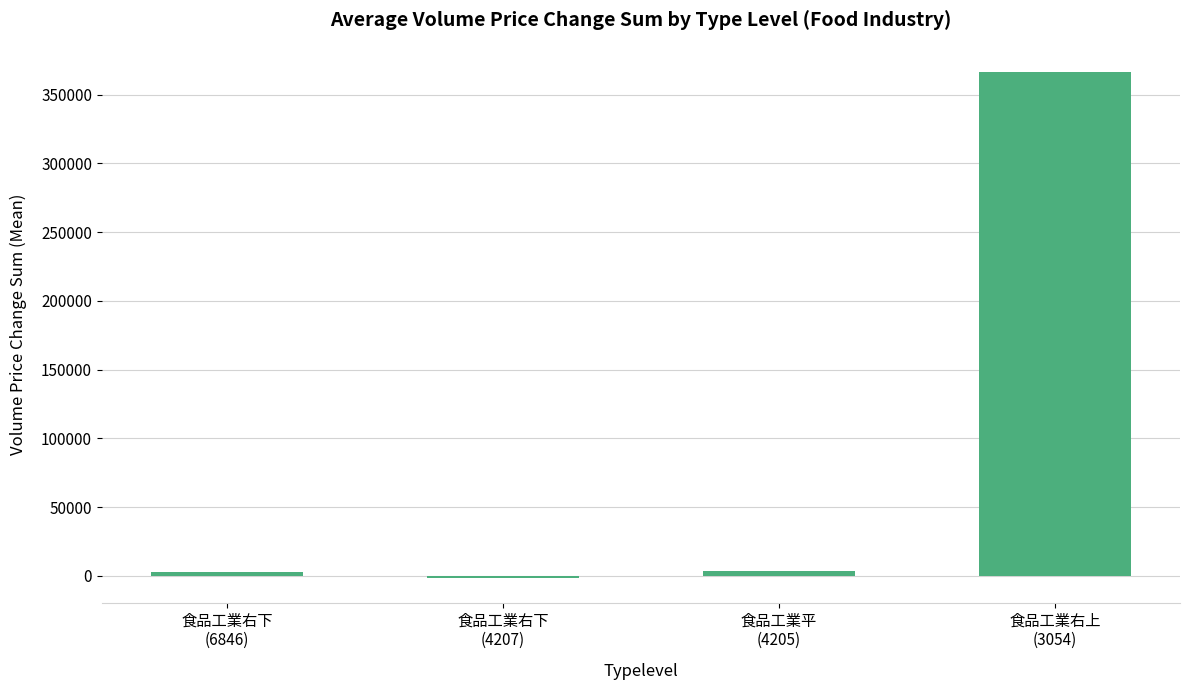

What is the approximate value at 食品工業右下
(6846)?

2439.8